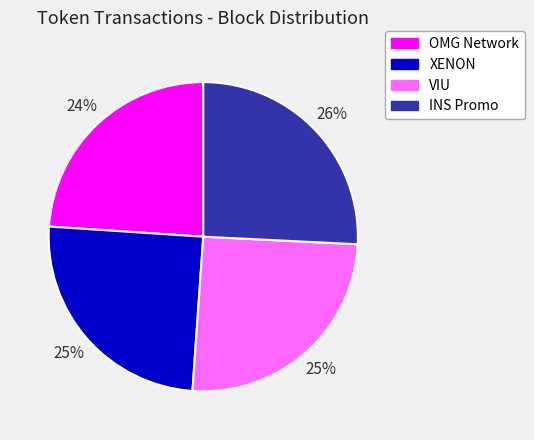

Is the sum of OMG Network and VIU greater than half?

No